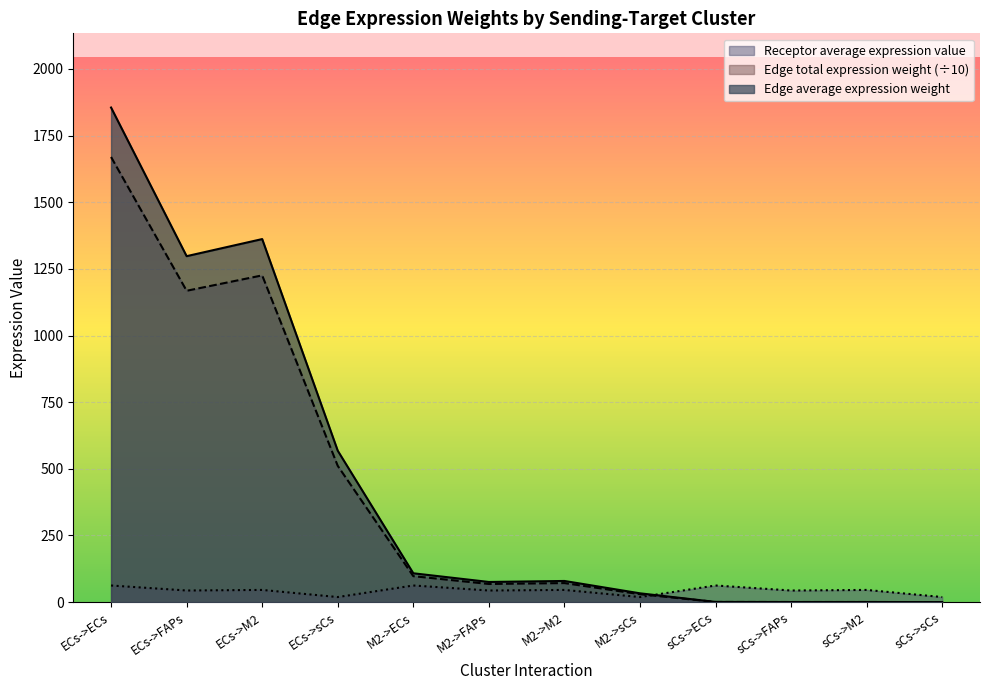

Where is Edge total expression weight nearest to the value 834?

ECs->sCs